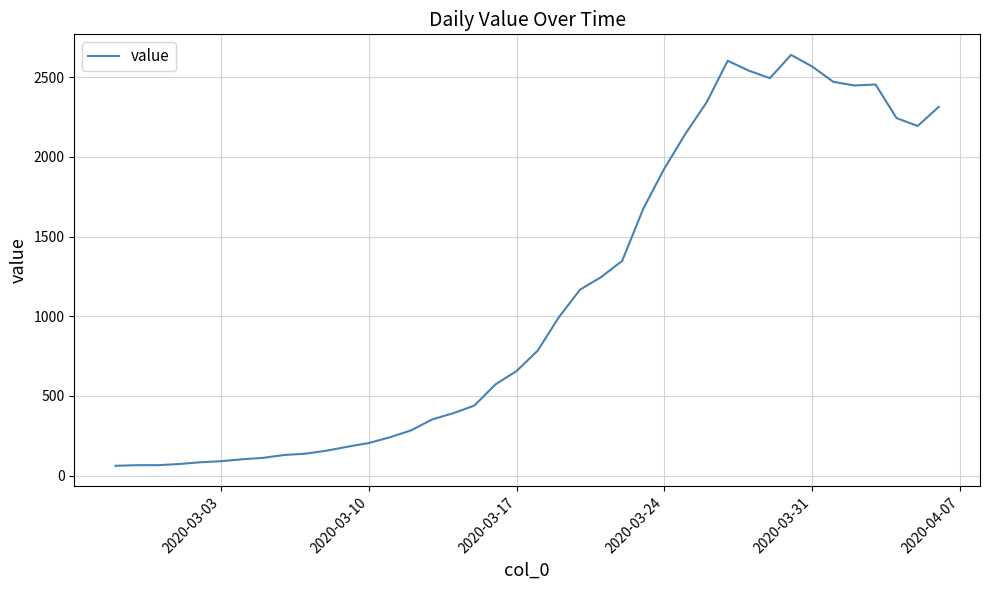

What is the greatest value displayed?

2640